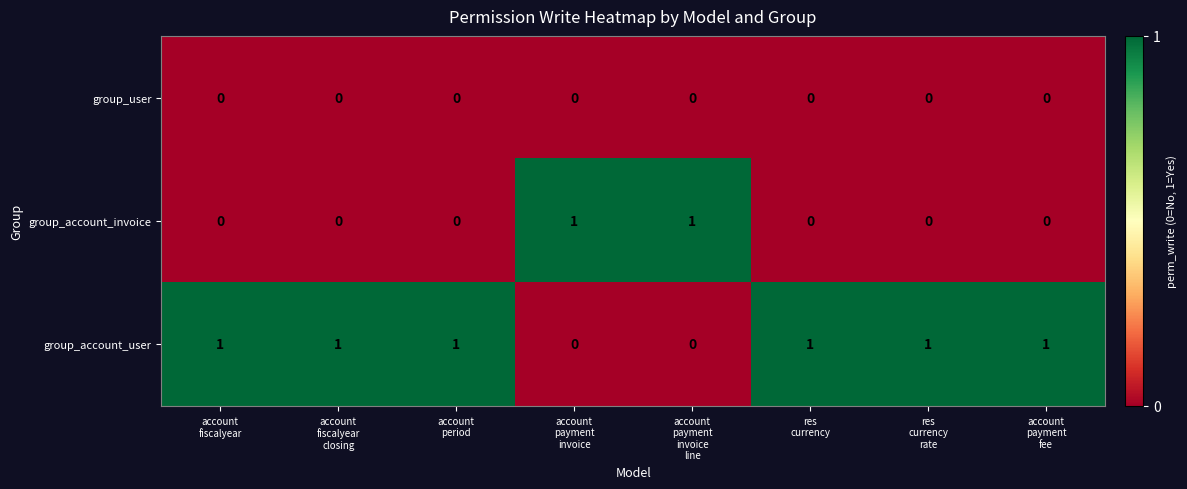

Rank the series by their average value, from lowest to highest.

group_user, group_account_invoice, group_account_user